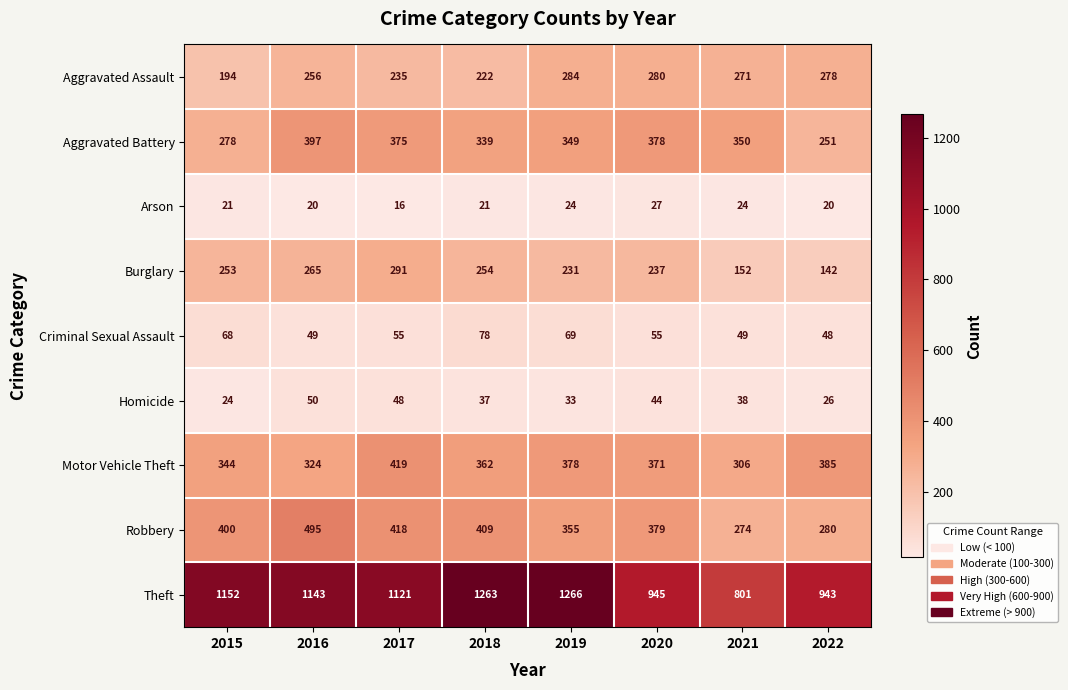

Rank the series at 2018 from highest to lowest value.

Theft, Robbery, Motor Vehicle Theft, Aggravated Battery, Burglary, Aggravated Assault, Criminal Sexual Assault, Homicide, Arson